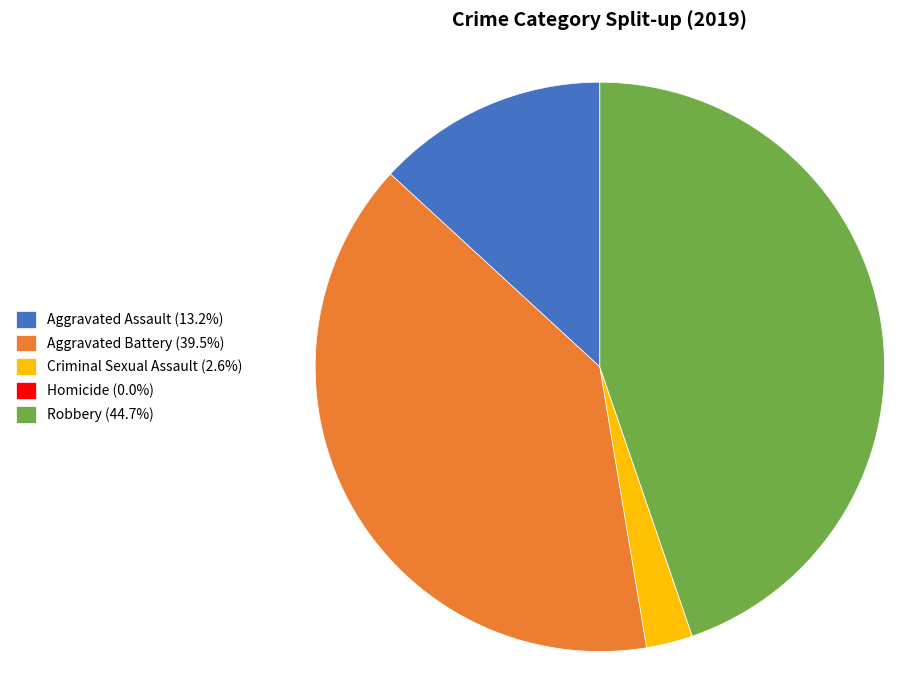

Does any single category account for the majority?

No